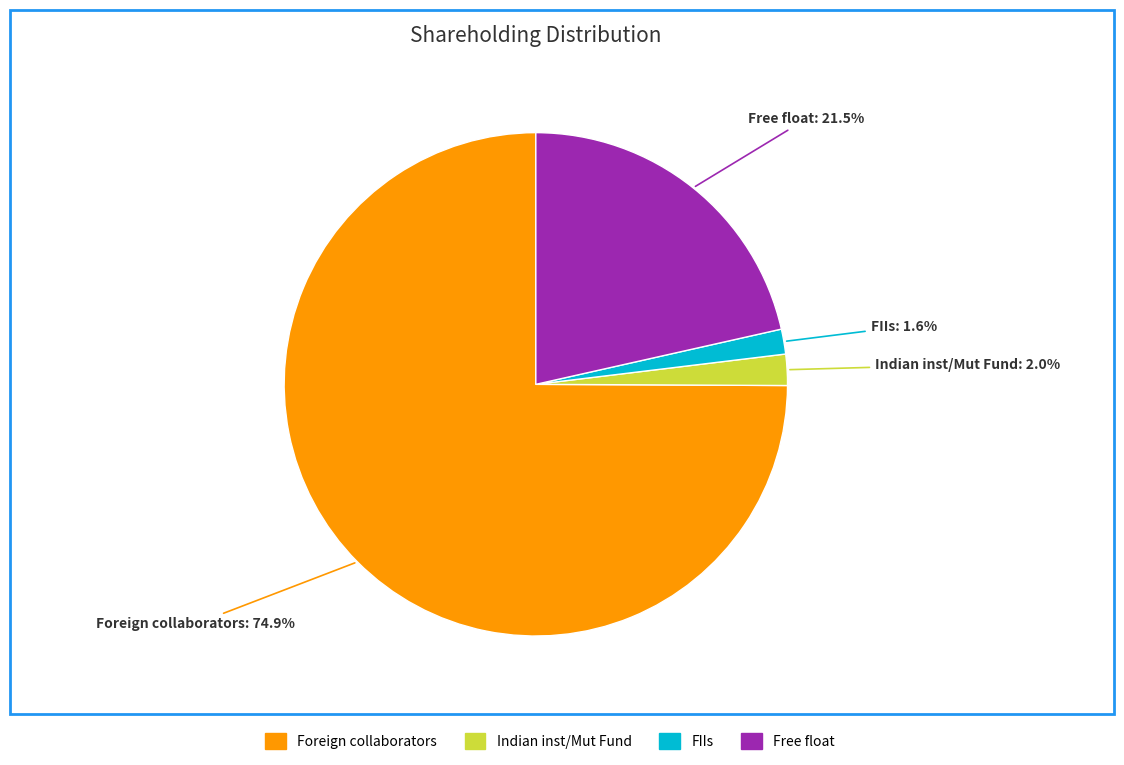

Which category has the biggest portion of the pie?

Foreign collaborators